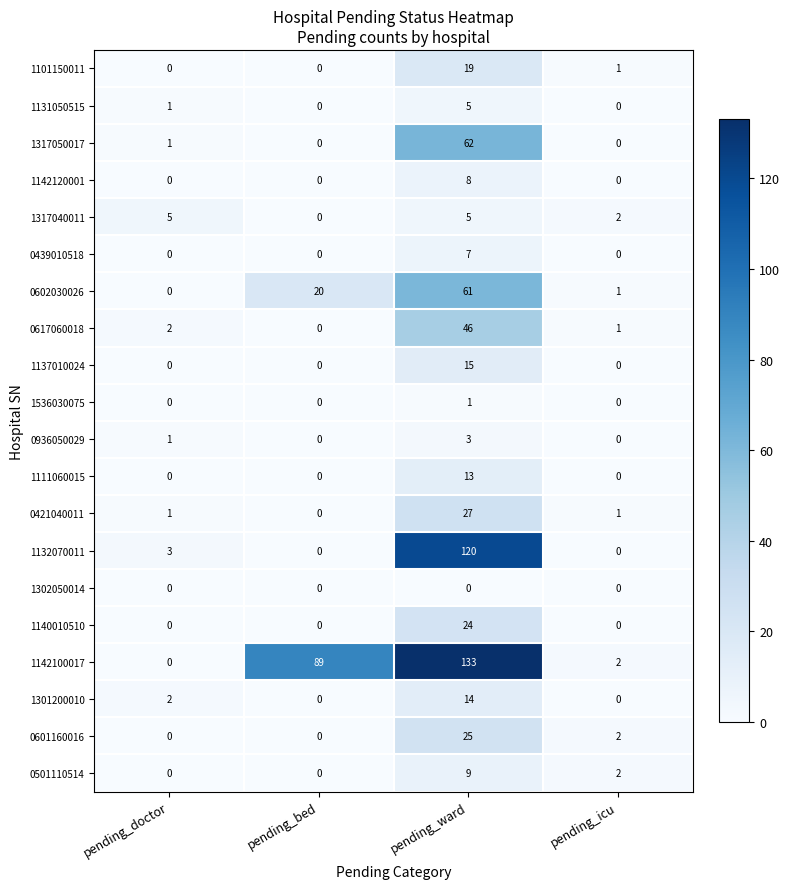

Which label corresponds to the largest value in the chart?

pending_ward